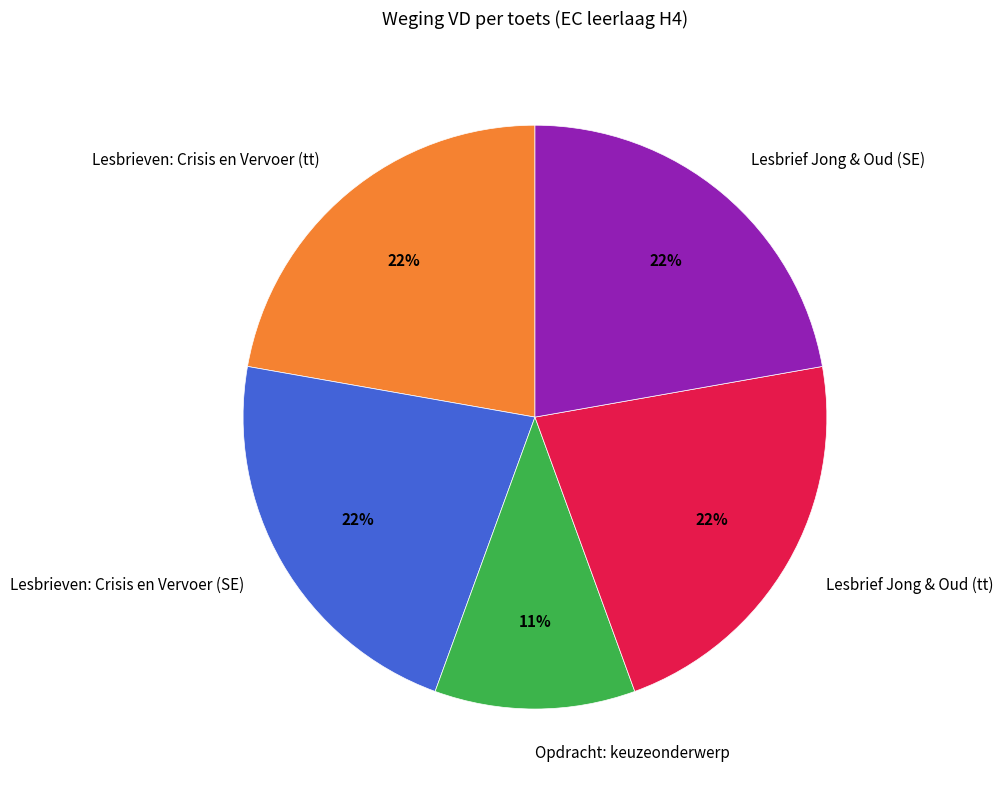

What is the smallest slice in the pie chart?

Opdracht: keuzeonderwerp